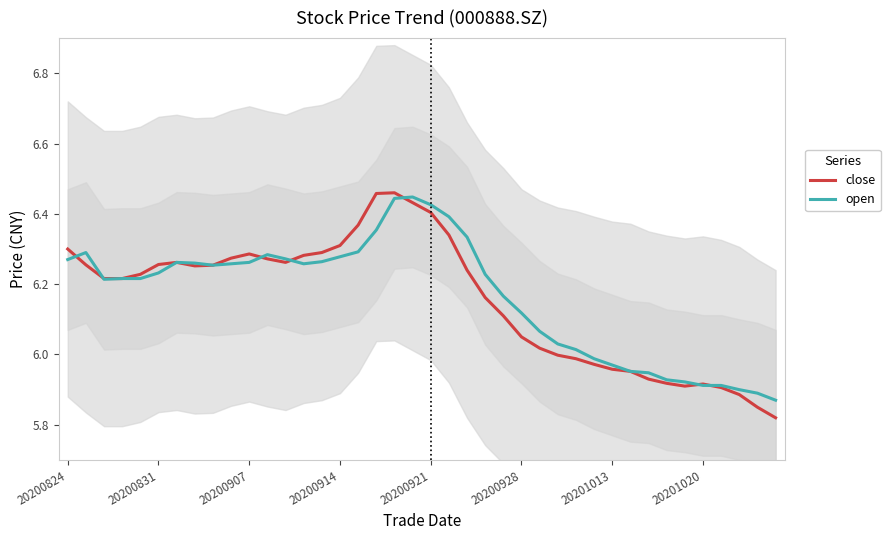

Is it true that open equals 10.7 at 13?

False